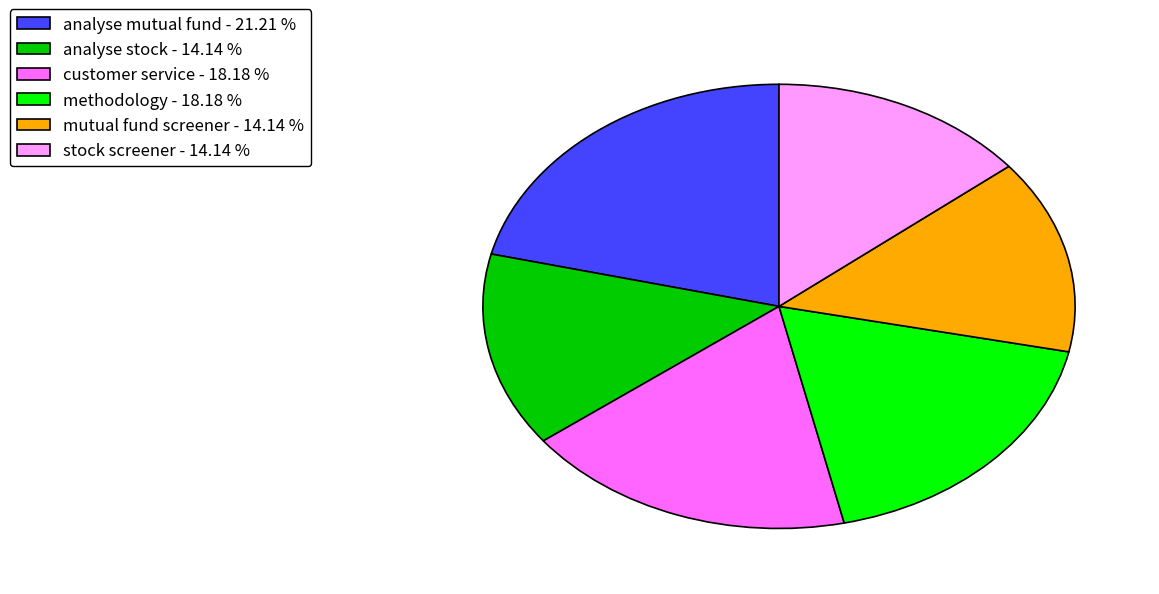

Is mutual fund screener - 14.14 % the majority of the pie?

No